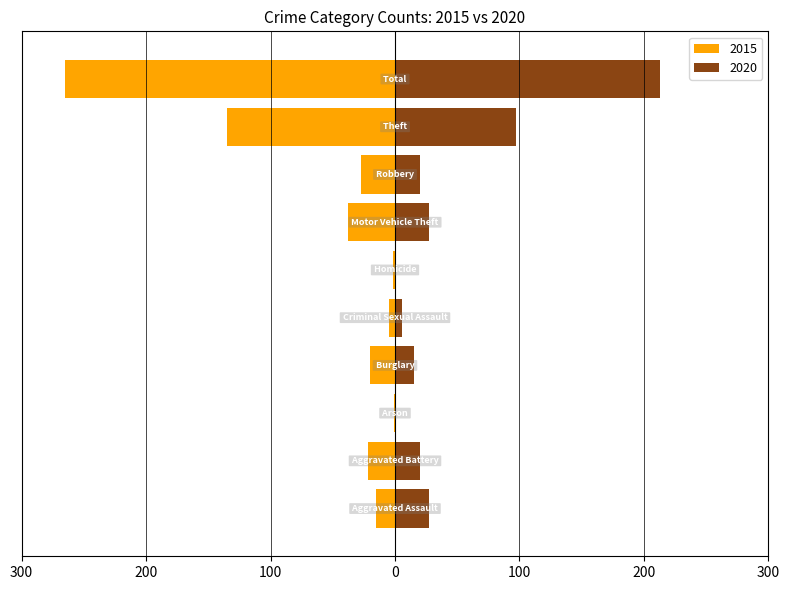

What is the average value of the 2020 series?

43